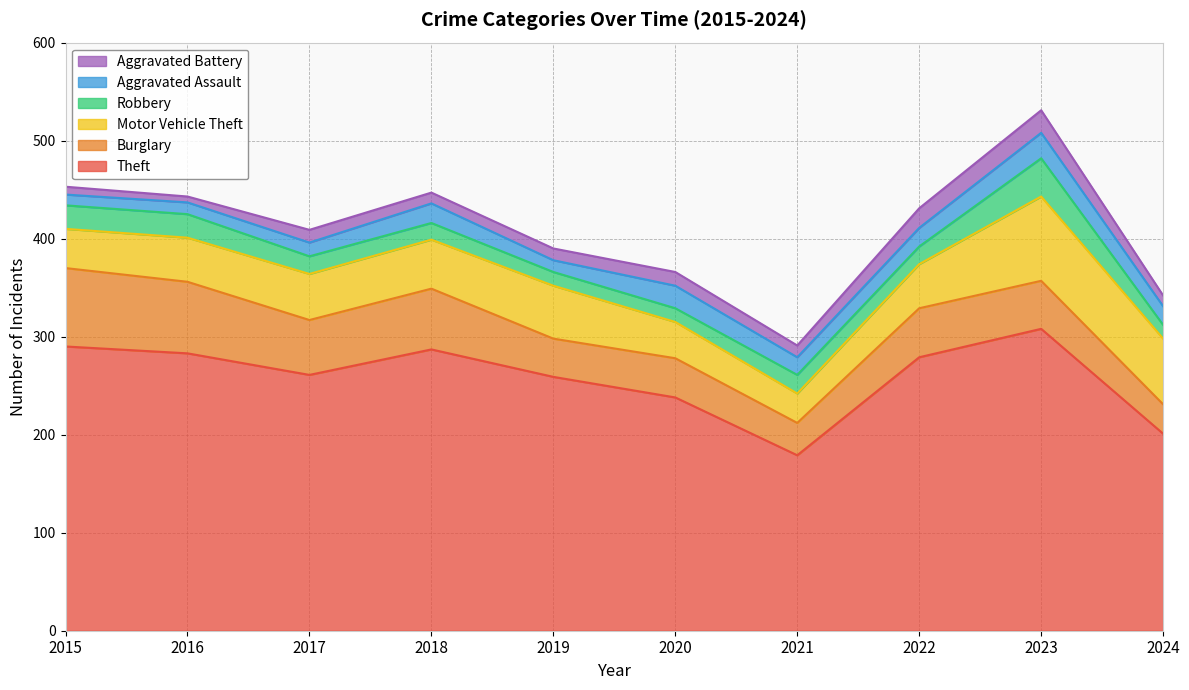

At which label does Robbery reach its peak?

2023